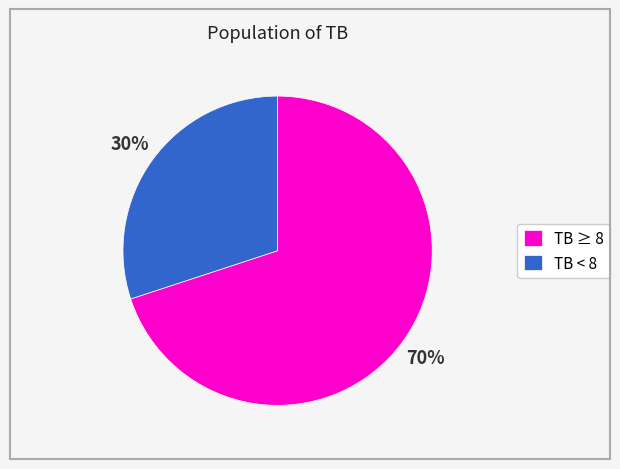

True or false: TB < 8 accounts for 43% of the total.

False